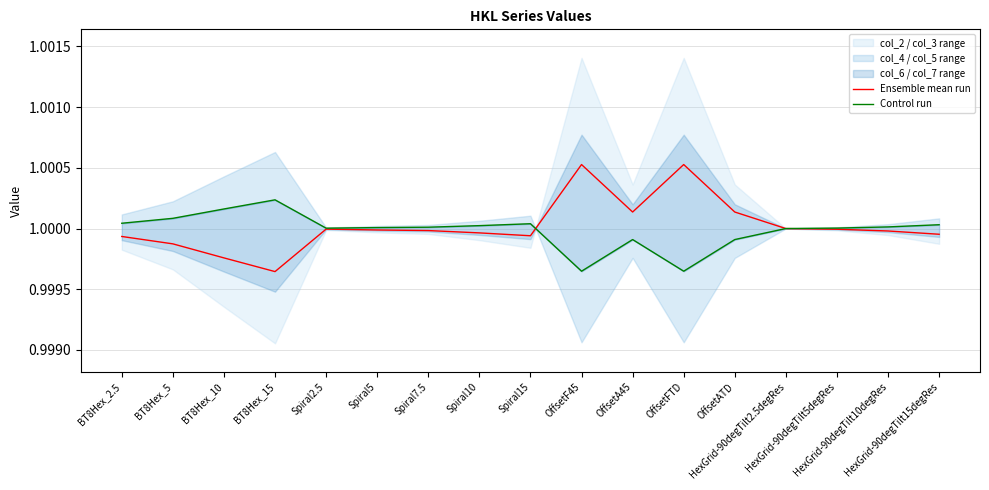

What is the label of the 17th point from the right?

BT8Hex_2.5